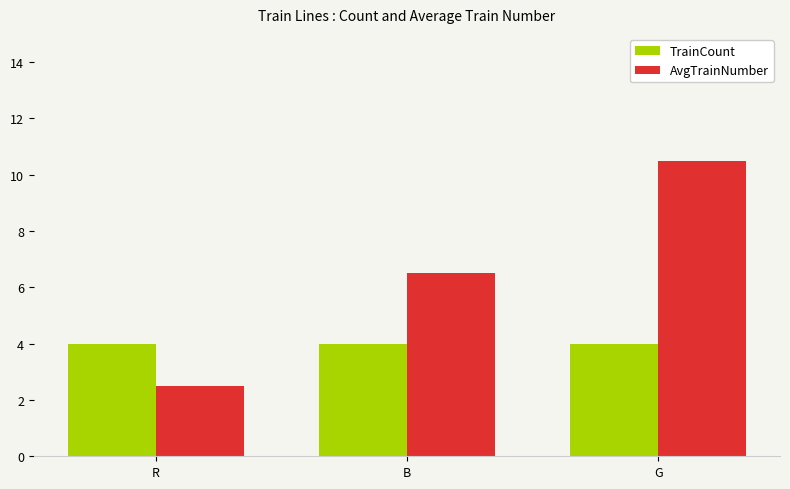

What value does the AvgTrainNumber series have at R?

2.5